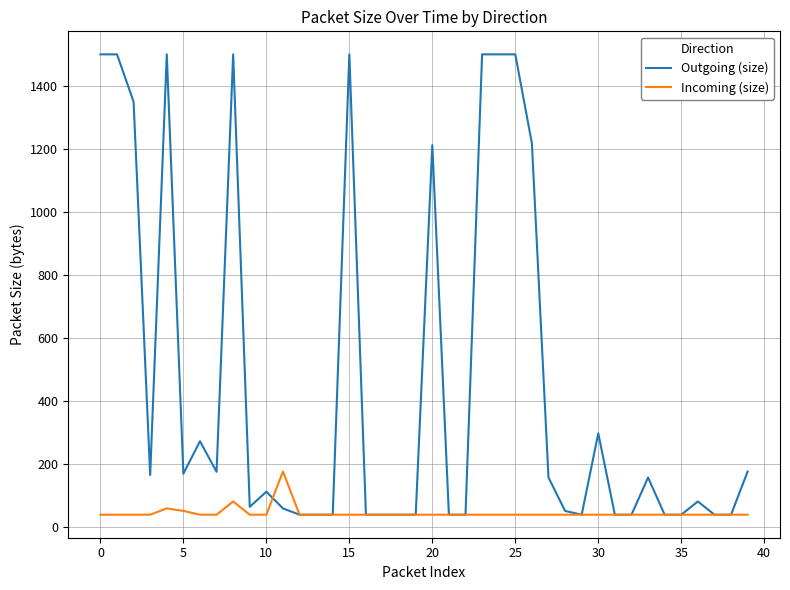

Does the chart display data point markers on the line(s)?

No